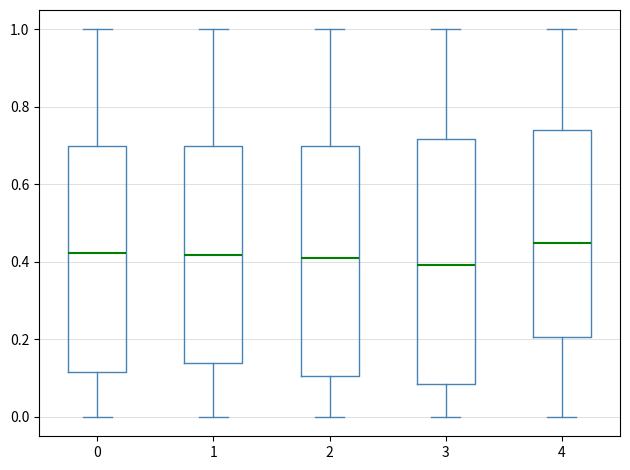

Which box is the tallest, from its lower edge to its upper edge?

3